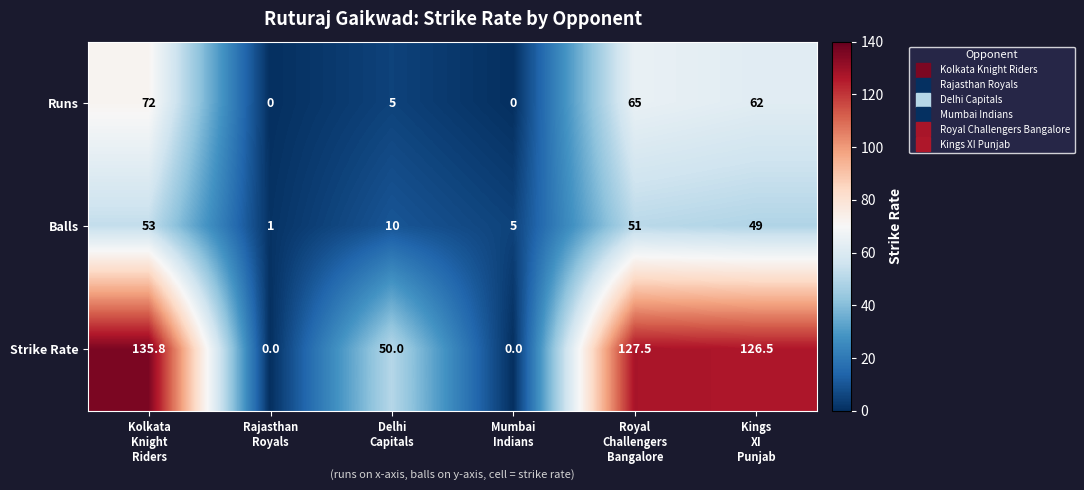

What is the average value of the Strike Rate series?

73.3